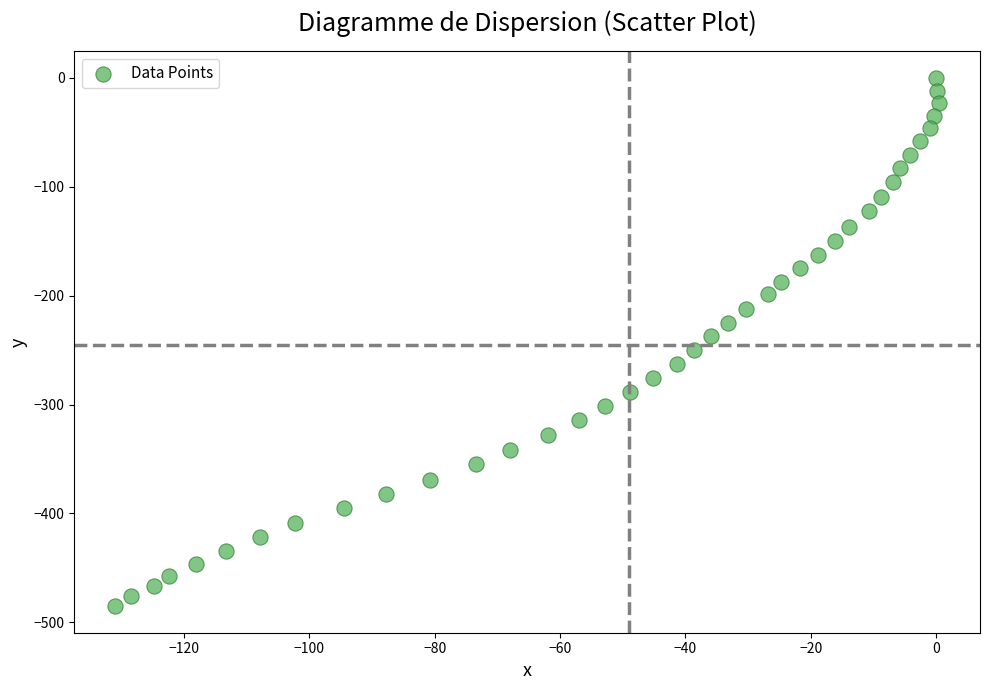

What is the range of Y values (max minus min)?

485.3